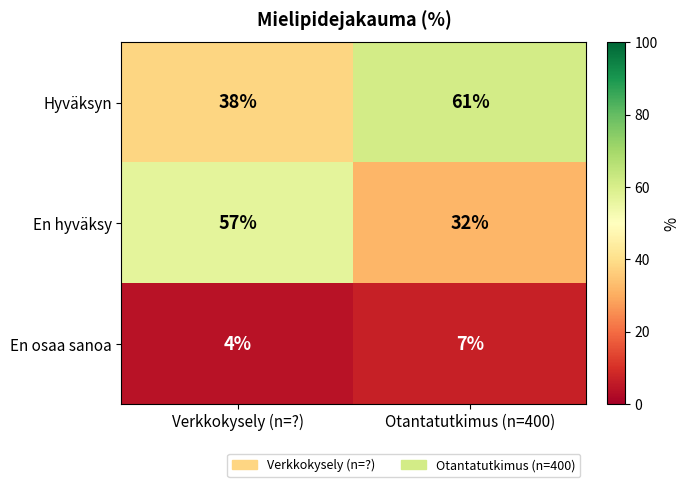

Which series has the widest spread of values?

En hyväksy